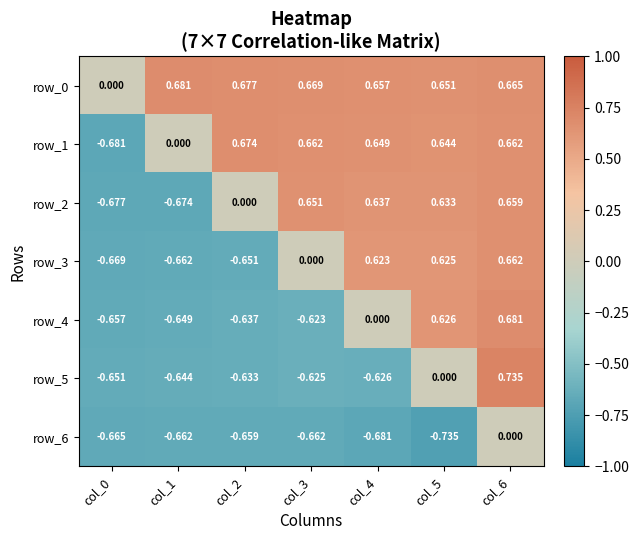

Which series changed the most between col_1 and col_4?

row_2